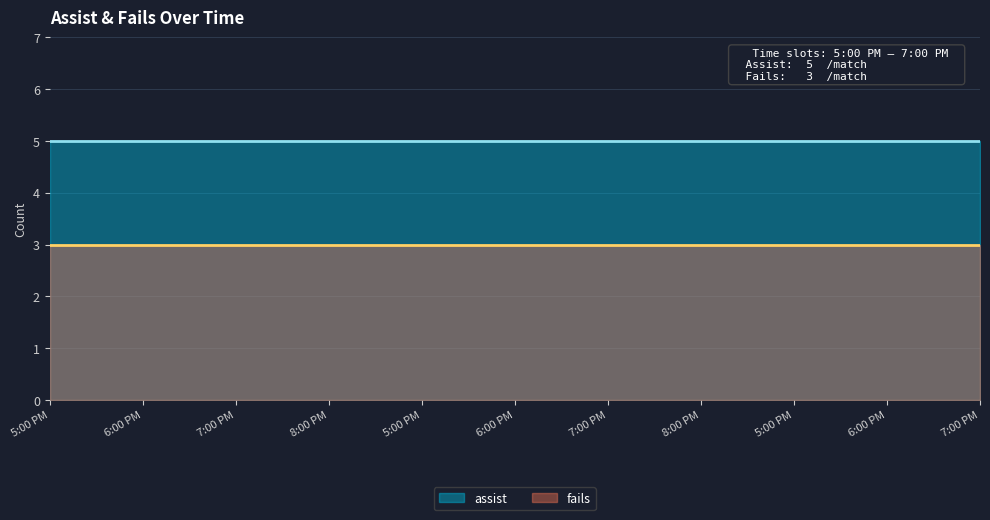

What is the smallest value displayed?

3